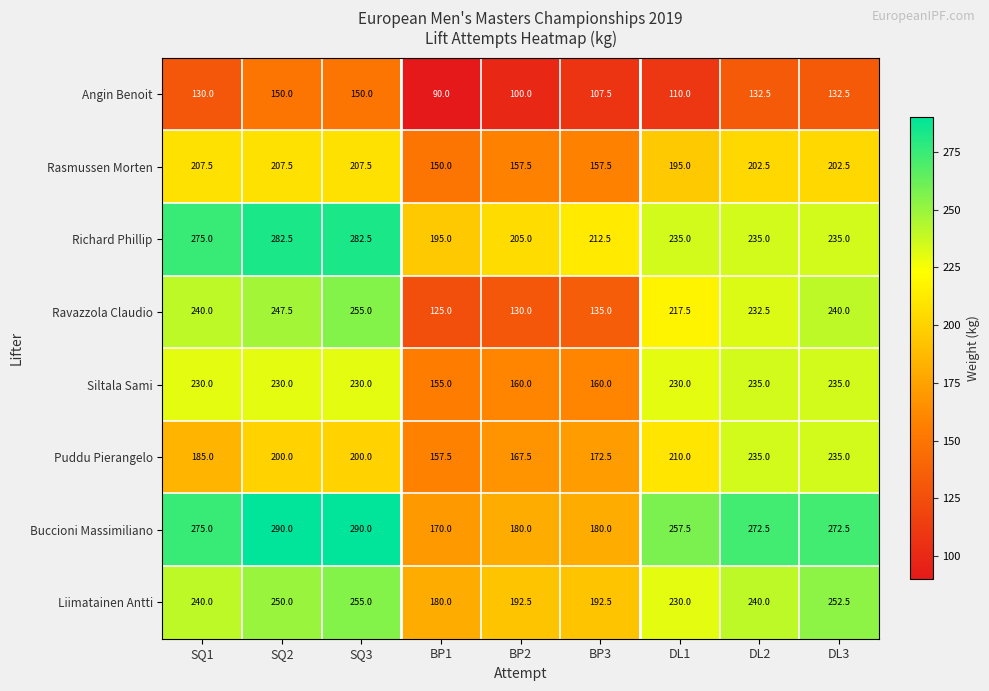

Between SQ1 and BP1, which series saw the biggest shift?

Ravazzola Claudio